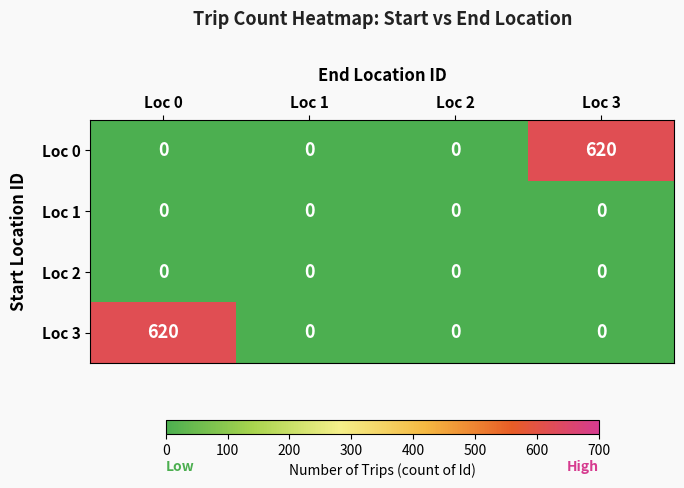

Reading left to right, what are all the values shown in this chart?

Loc 0: Loc 0=0	Loc 1=0	Loc 2=0	Loc 3=620
Loc 1: Loc 0=0	Loc 1=0	Loc 2=0	Loc 3=0
Loc 2: Loc 0=0	Loc 1=0	Loc 2=0	Loc 3=0
Loc 3: Loc 0=620	Loc 1=0	Loc 2=0	Loc 3=0